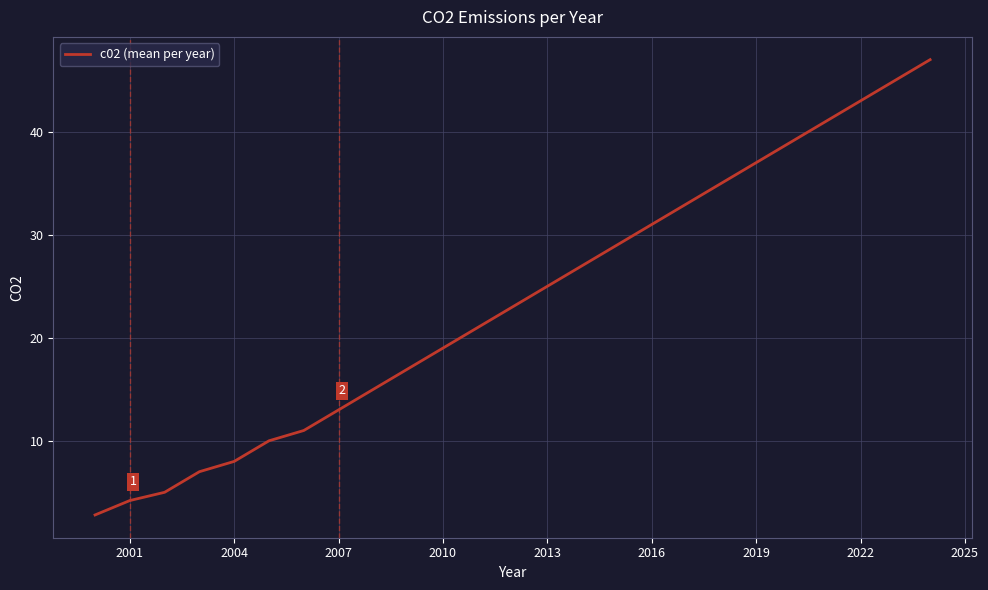

What is the sum of all values?

588.0